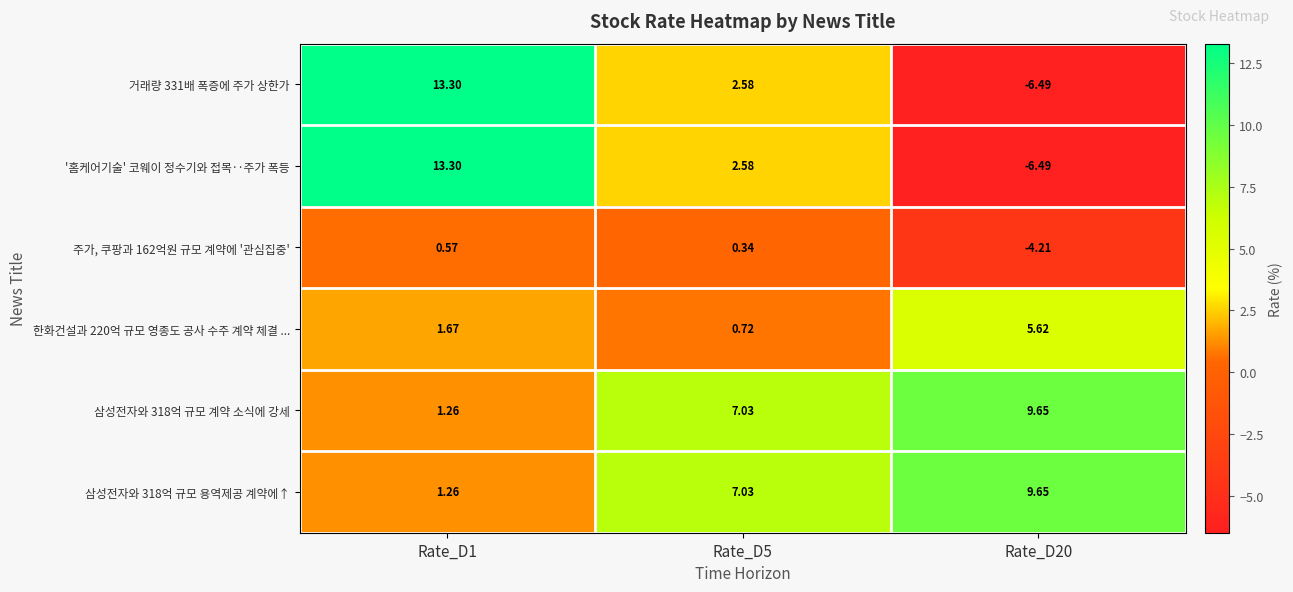

Count the number of data series in this chart.

6